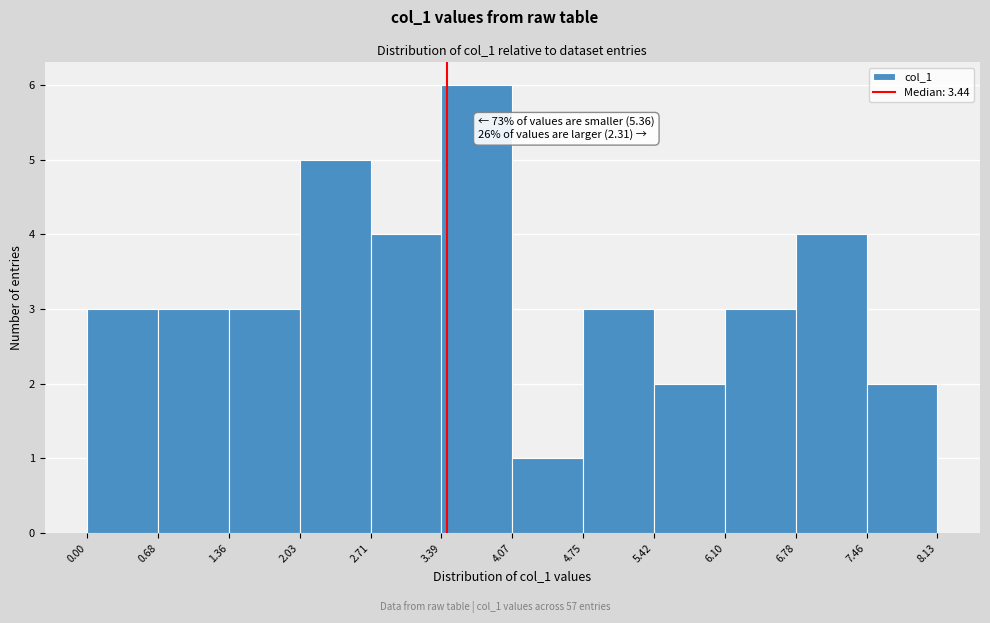

Which range on the x-axis has the tallest bar?

3.39 to 4.07